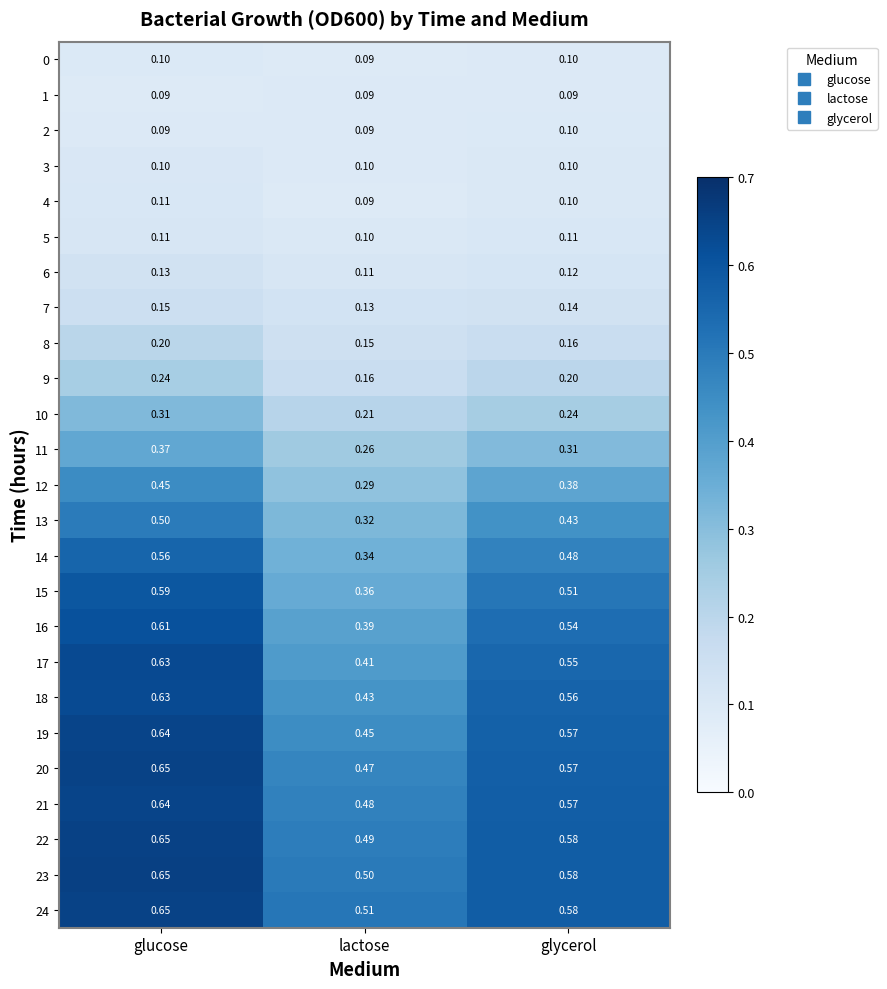

Is the value of 12 at glycerol greater than the value of 3 at lactose?

Yes